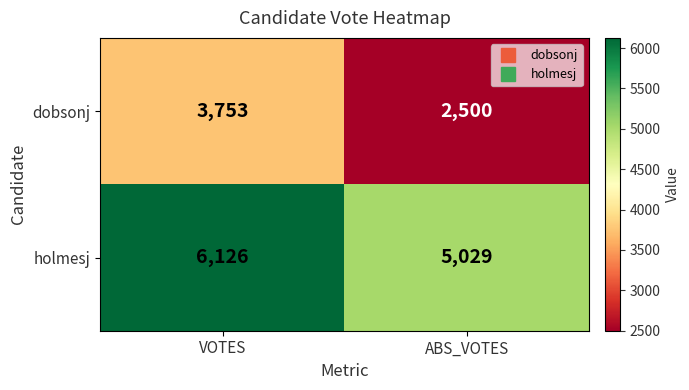

How many distinct data groups are displayed?

2